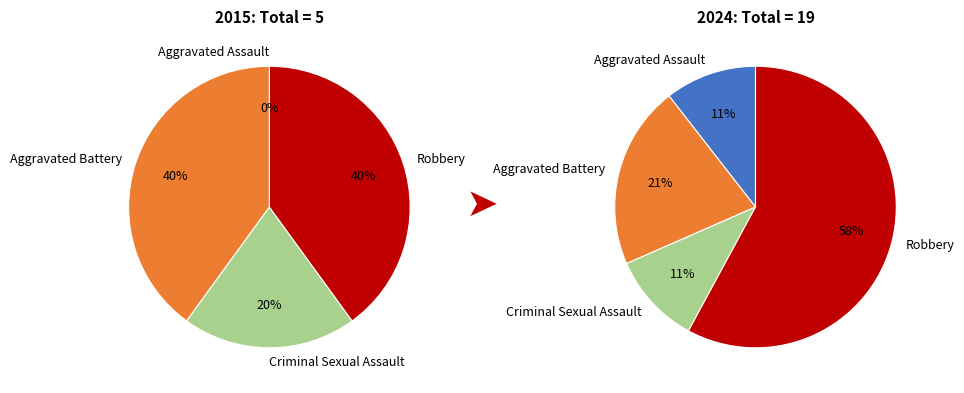

Do Aggravated Assault and Robbery together represent more than half of the pie?

Yes